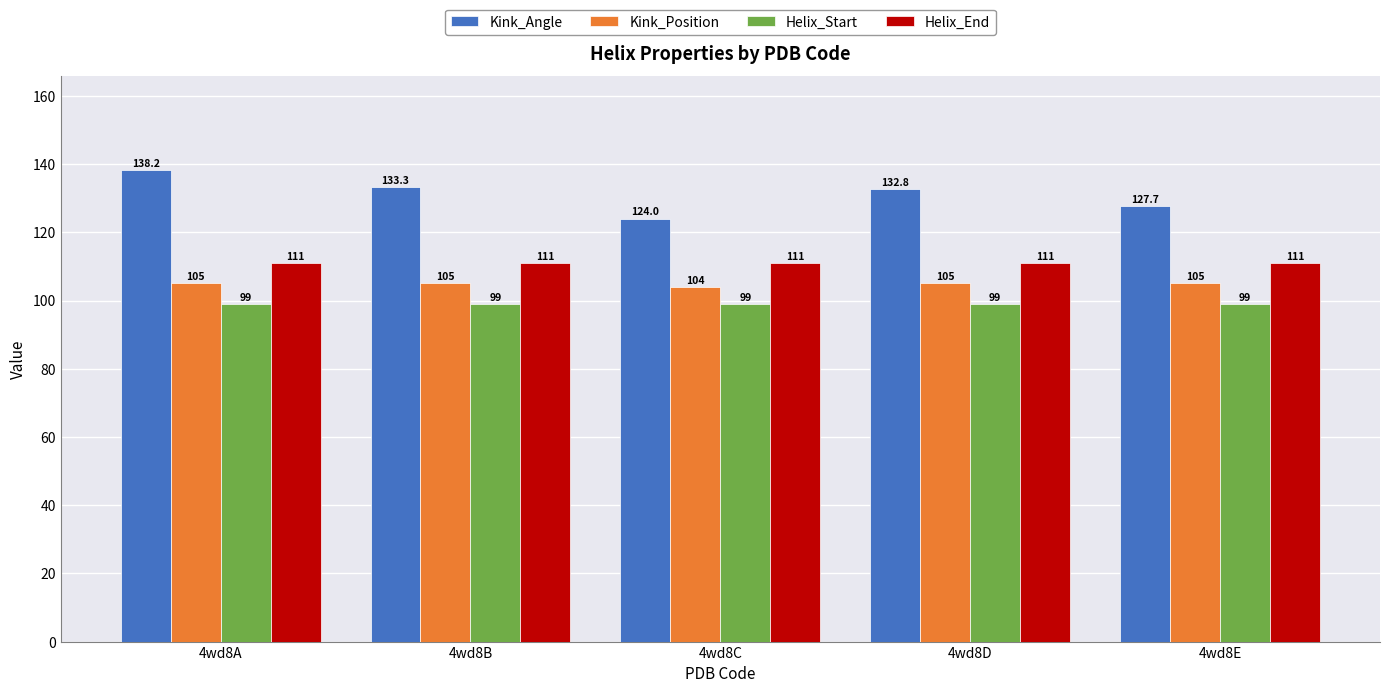

How many groups of bars are there?

5